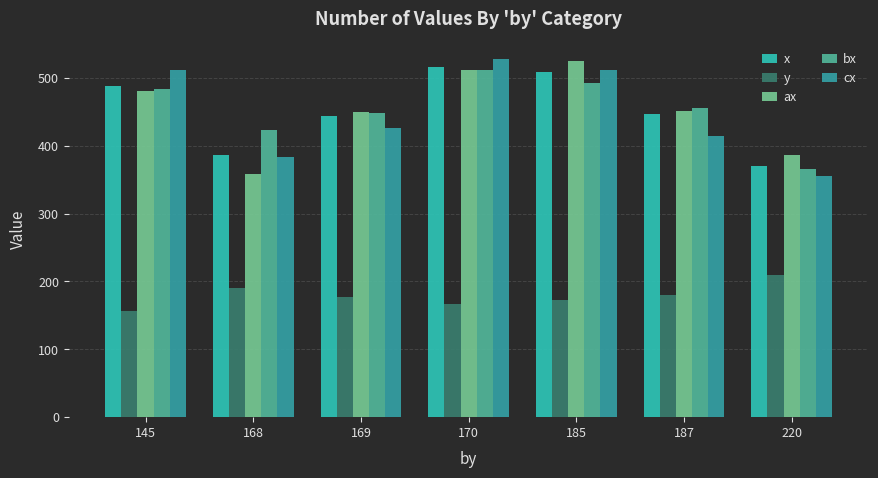

What are all the series names shown in the legend?

x, y, ax, bx, cx